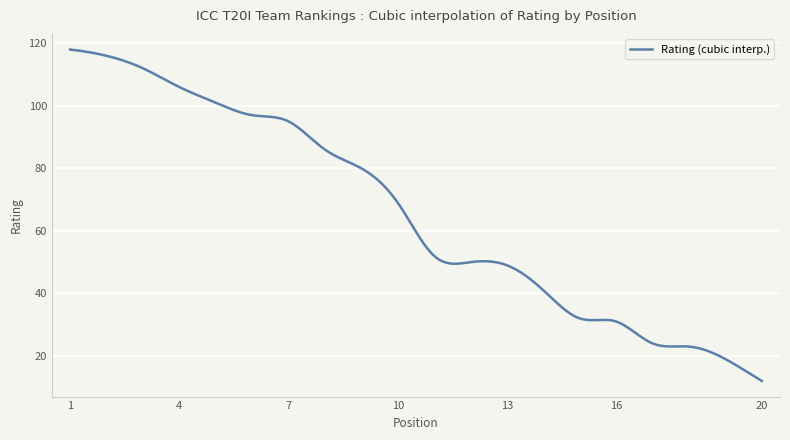

What is the maximum value shown in the chart?

118.0